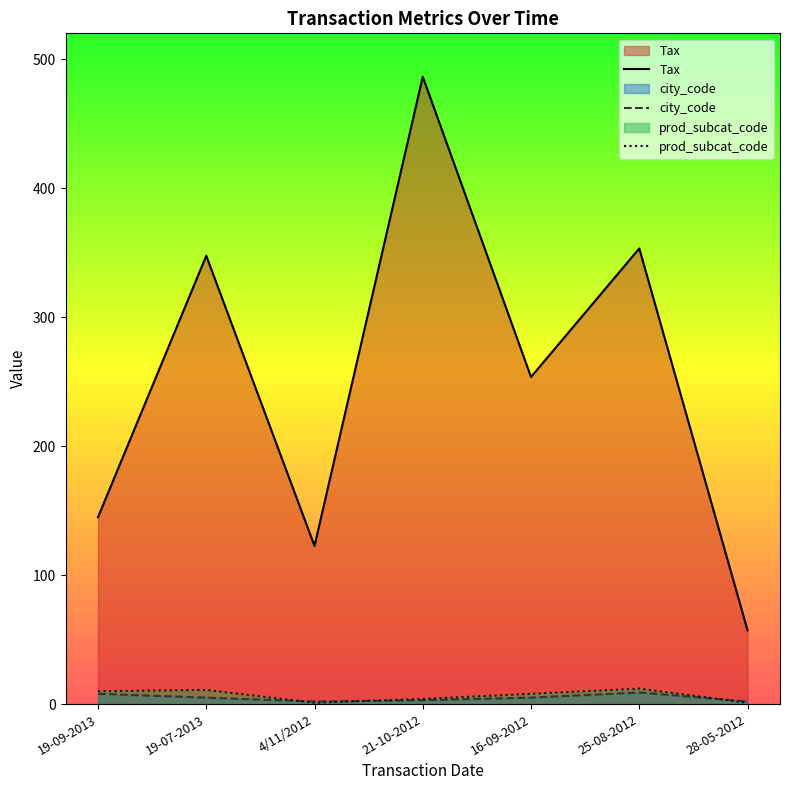

Between 19-09-2013 and 28-05-2012, which series saw the biggest shift?

Tax